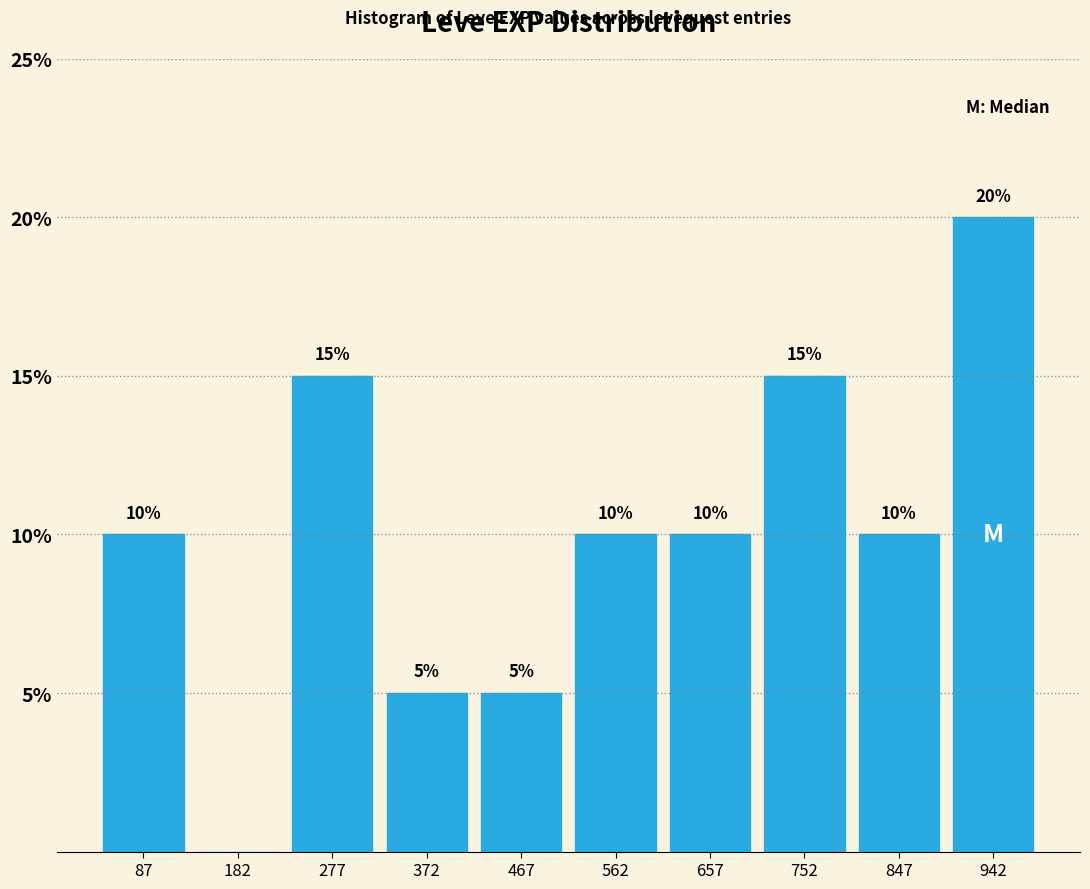

Which range on the x-axis has the tallest bar?

895 to 990